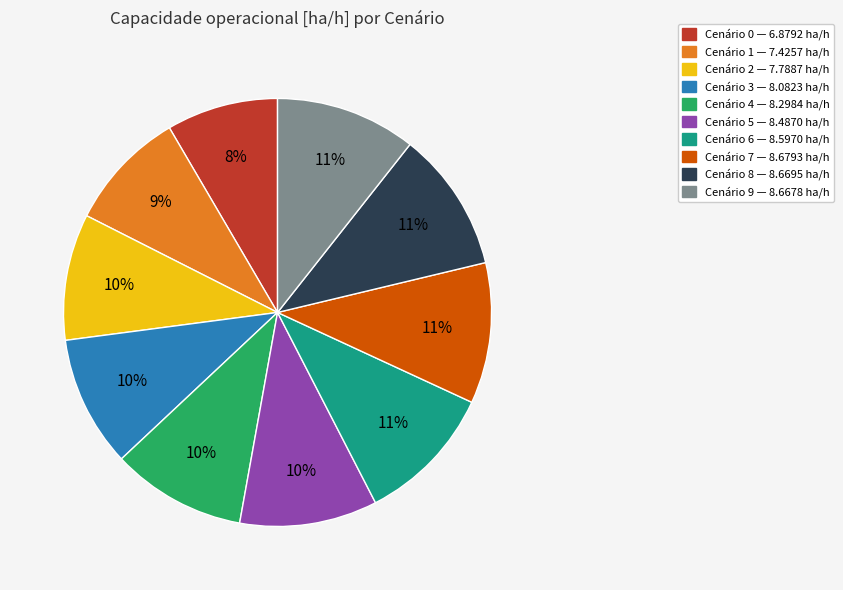

Is there any slice that represents more than half of the pie?

No